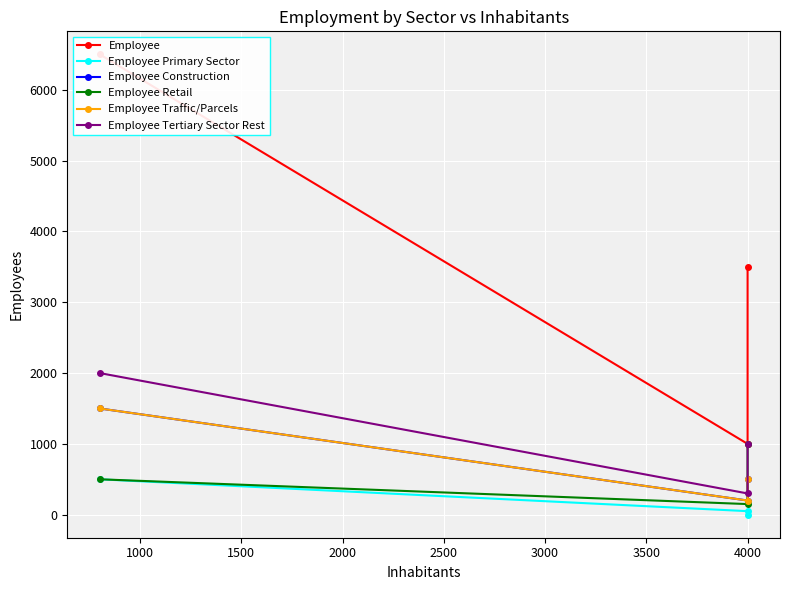

Count the Employee Tertiary Sector Rest values in the range 300 to 2000.

3